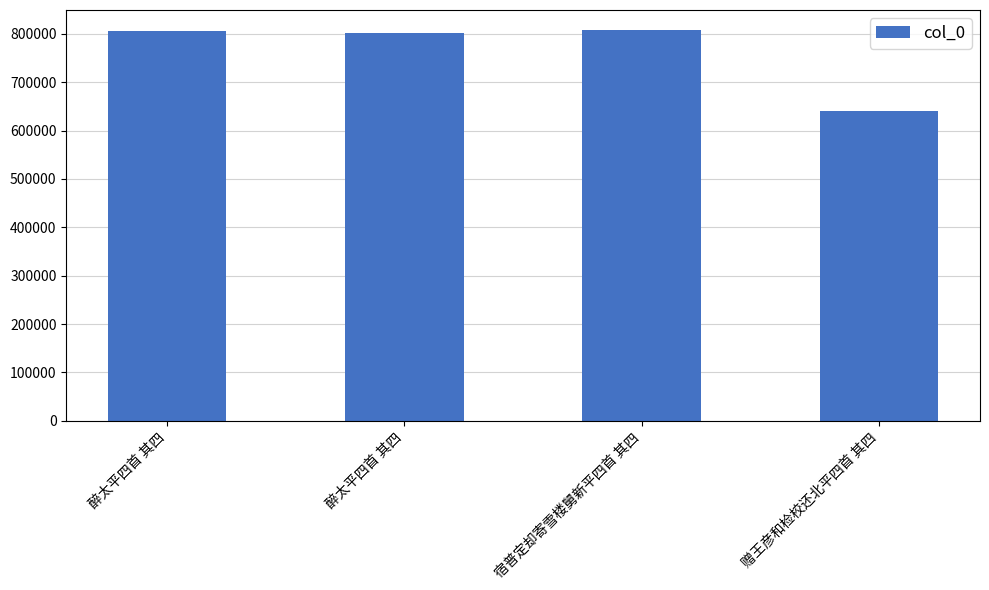

What is the difference between the values at 醉太平四首 其四 and 宿普定却寄雪楼舅新平四首 其四?

6393